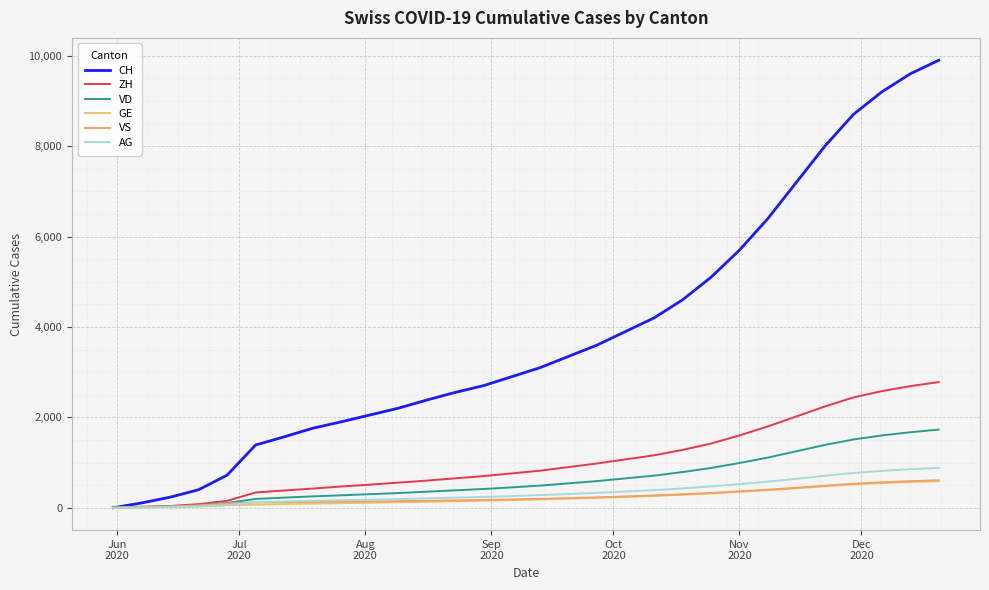

Reading left to right, what are all the values shown in this chart?

CH: 0	107	234	399	722	1388	1568	1758	1900	2050	2200	2380	2550	2700	2900	3100	3350	3600	3900	4200	4600	5100	5700	6400	7200	8000	8700	9200	9600	9900
ZH: 0	23	38	80	153	338	382	424	470	510	555	600	650	700	760	820	900	980	1070	1160	1280	1420	1600	1800	2020	2240	2440	2580	2690	2780
VD: 0	15	27	58	105	195	224	252	275	300	325	355	385	415	450	490	540	590	650	710	790	880	990	1110	1250	1390	1510	1600	1670	1730
GE: 0	13	20	31	56	69	80	92	102	112	122	133	145	157	170	185	202	220	240	262	288	318	352	390	432	476	516	546	570	590
VS: 0	9	27	52	93	120	126	128	132	138	145	153	162	172	184	197	213	230	250	272	298	328	362	400	442	488	530	562	588	608
AG: 0	5	16	26	59	125	140	153	165	178	192	207	223	240	259	280	304	330	359	390	428	472	522	578	640	708	770	815	852	882